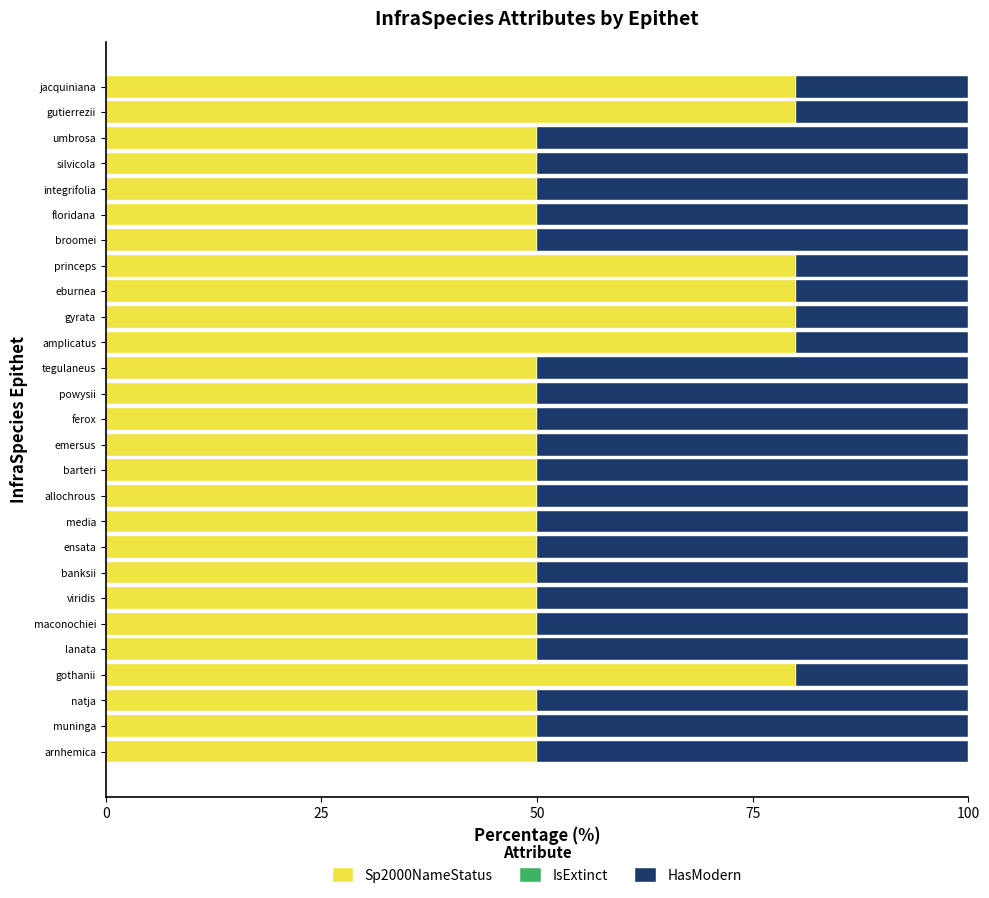

What is the average value of the Sp2000NameStatus series?

58